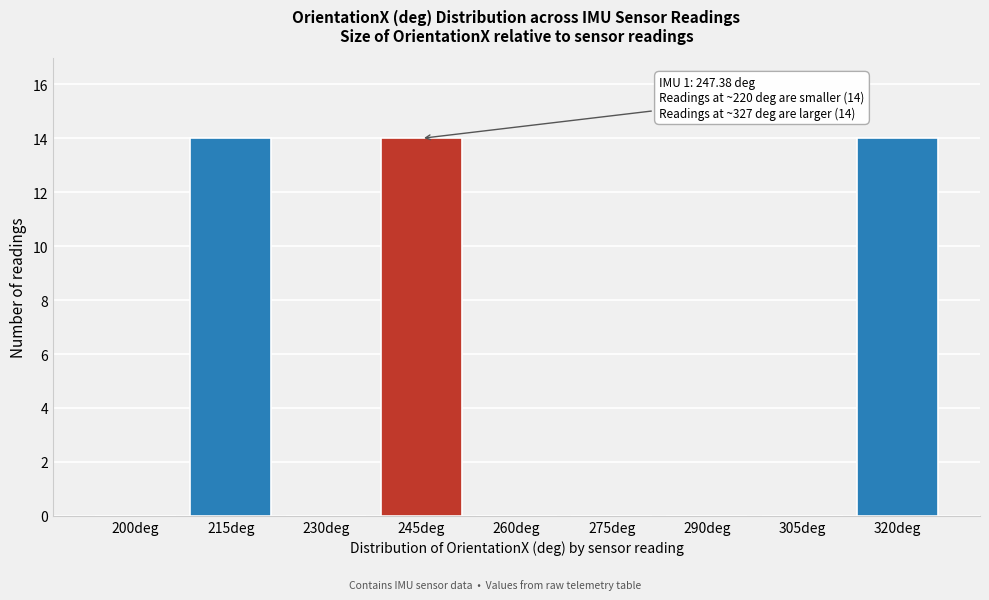

Reading left to right, list all the values displayed in this chart.

200deg=0	215deg=14	230deg=0	245deg=14	260deg=0	275deg=0	290deg=0	305deg=0	320deg=14